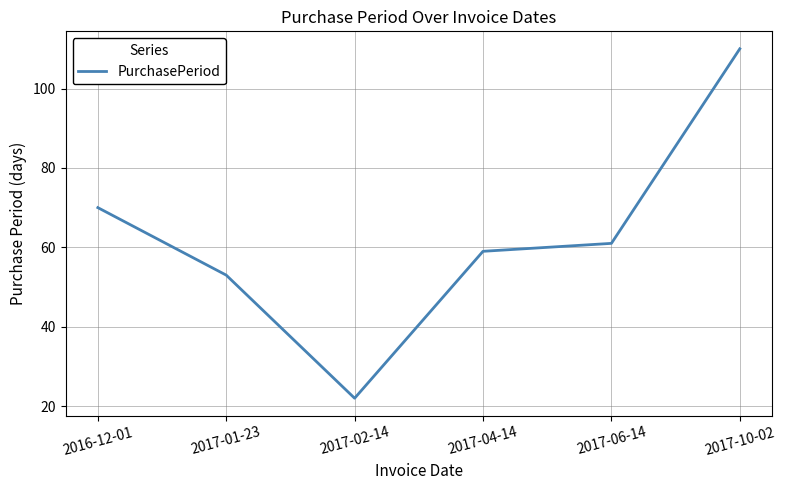

How many lines are shown in the chart?

1